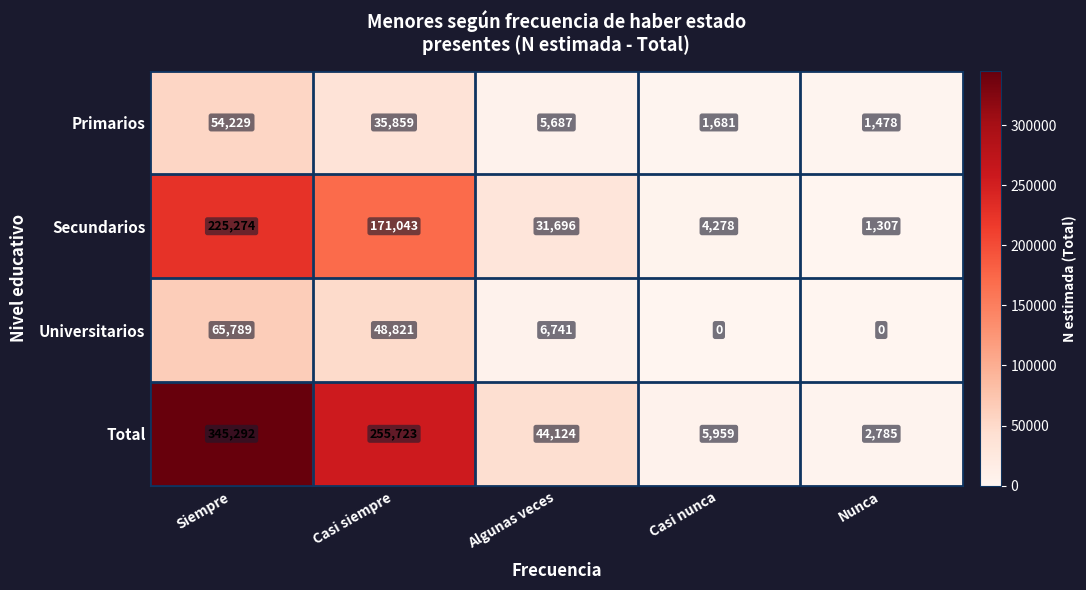

What is the highest value of the Primarios series?

54229